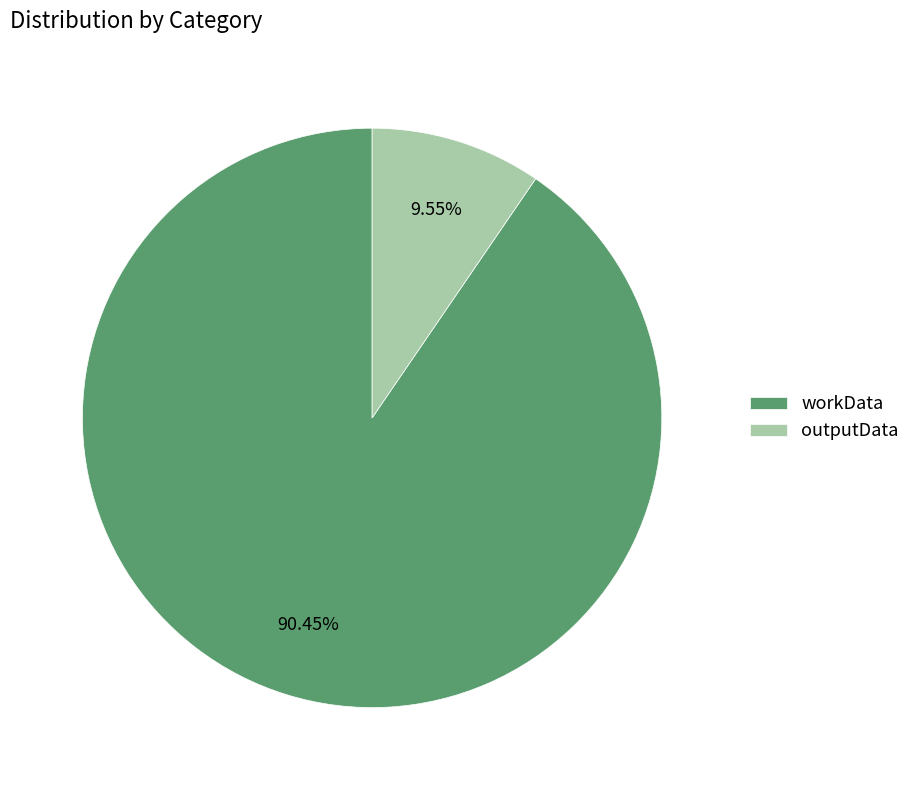

True or false: workData accounts for 78% of the total.

False